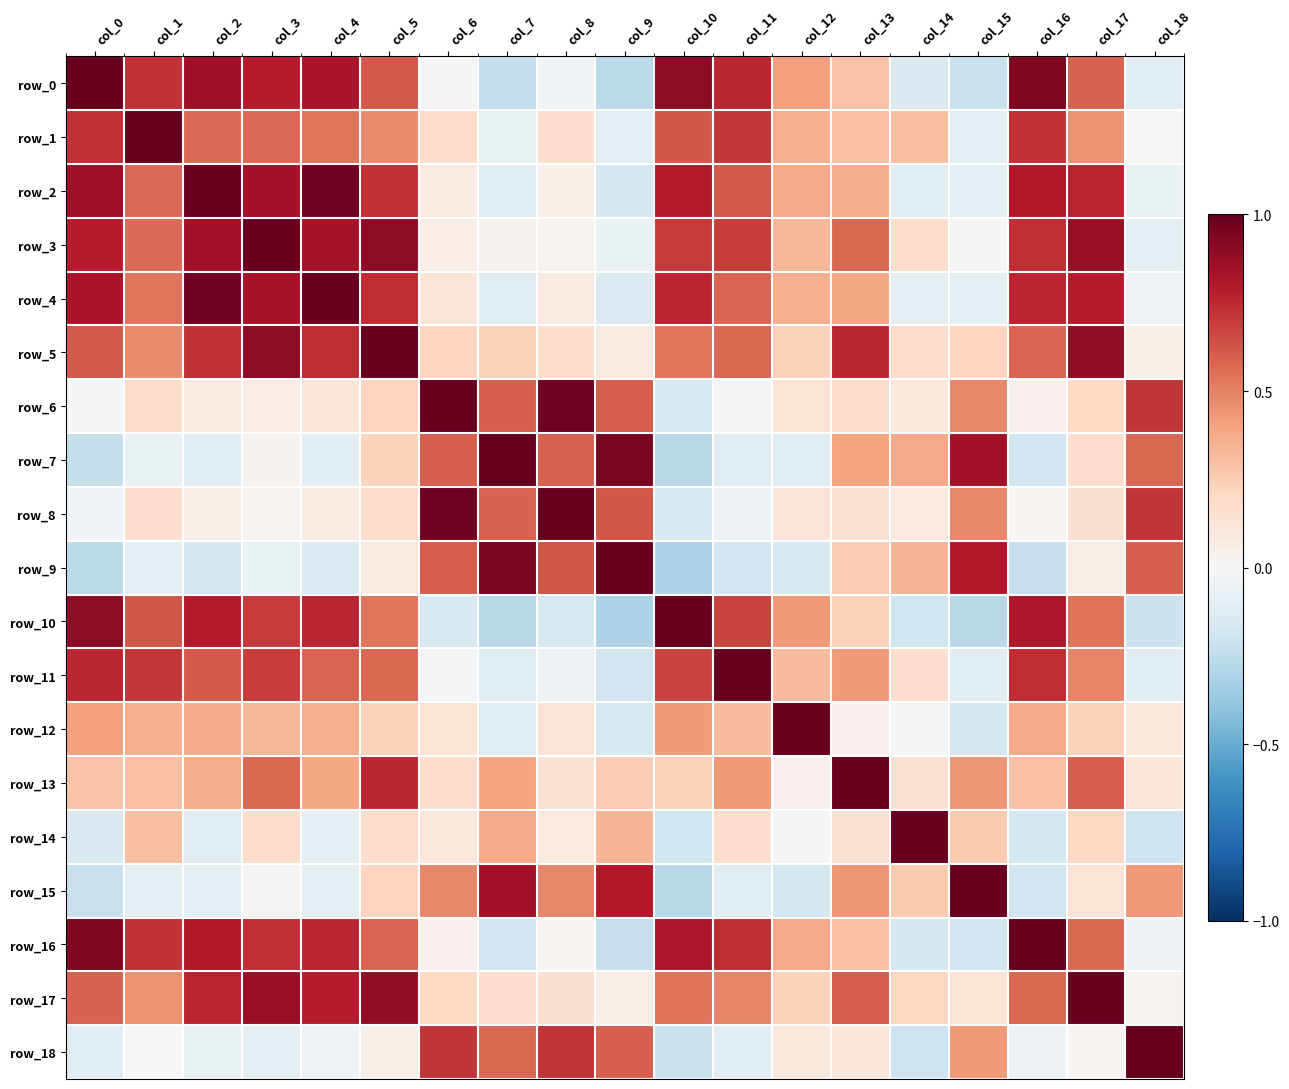

What is the smallest value displayed?

-0.3